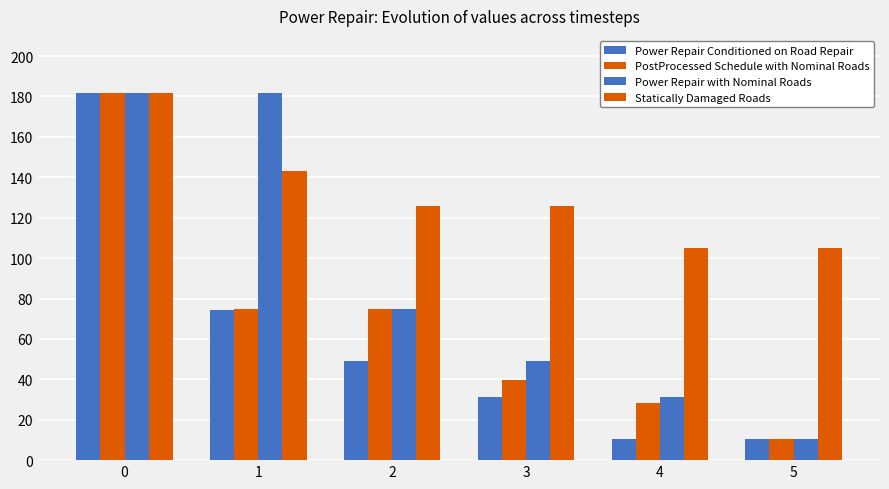

Which series has the widest spread of values?

Power Repair Conditioned on Road Repair